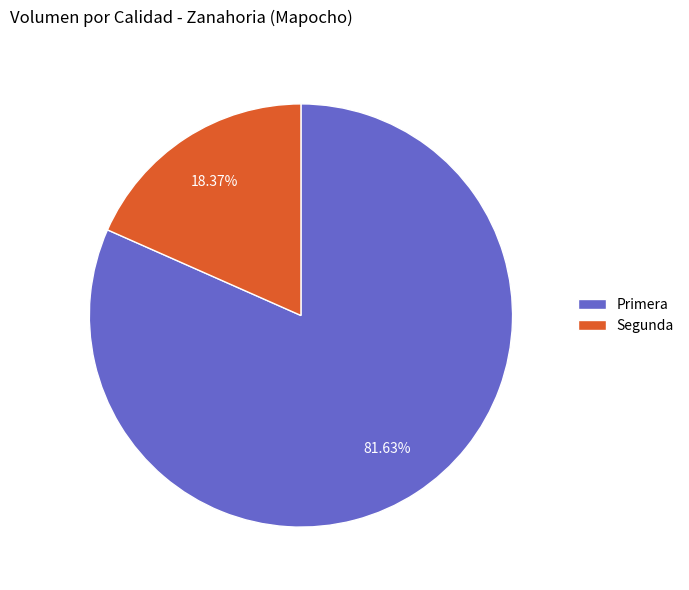

How many slices are in this pie chart?

2